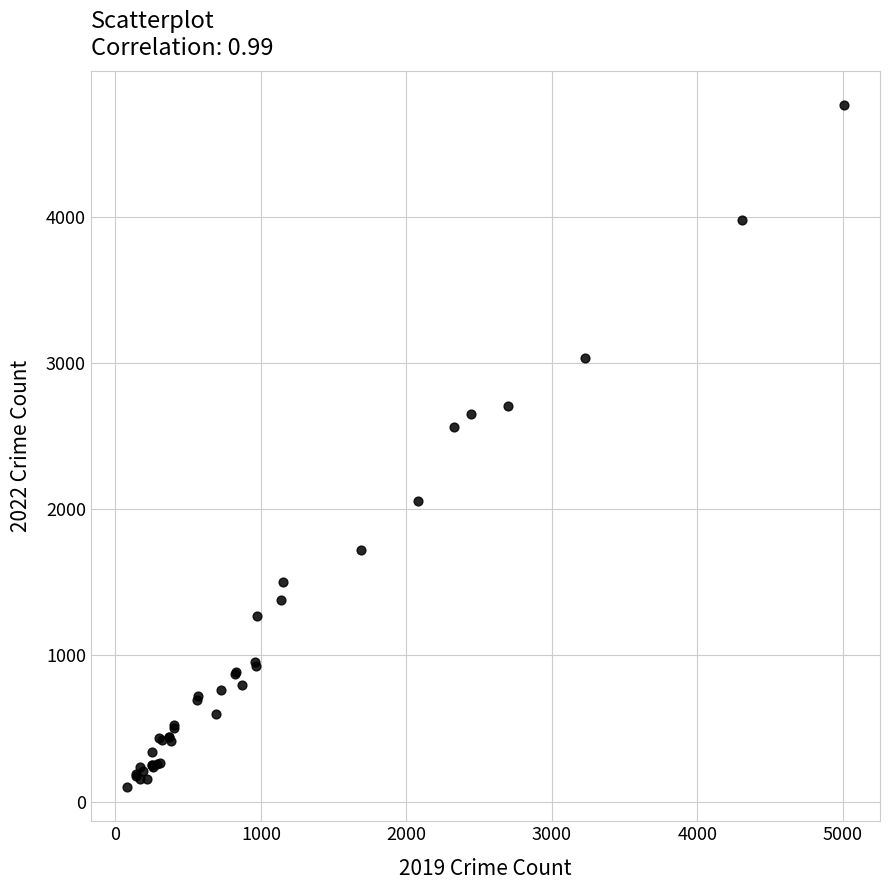

What Y value in the scatter plot is closest to 2430?

2565